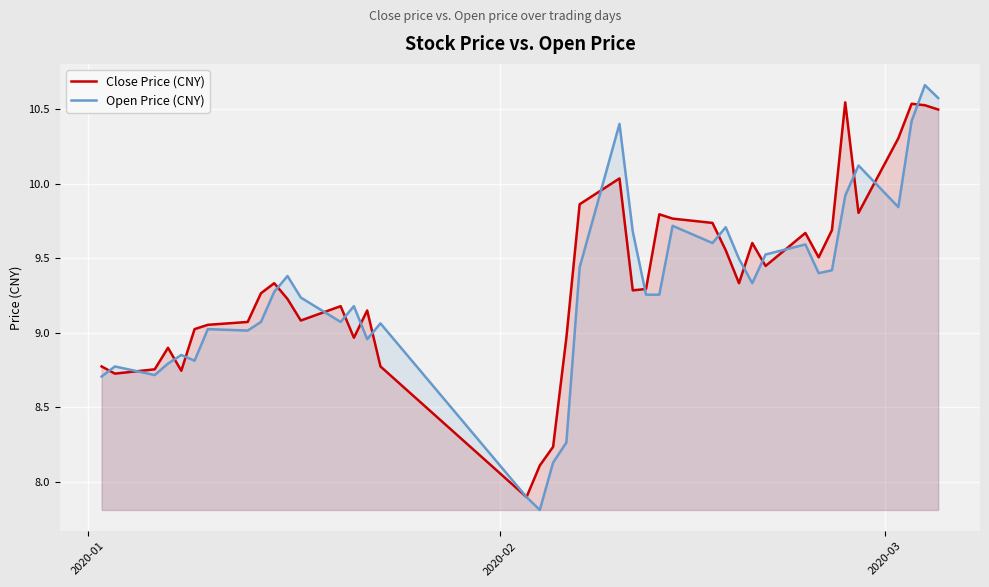

What is the highest value of the Close Price (CNY) series?

10.5